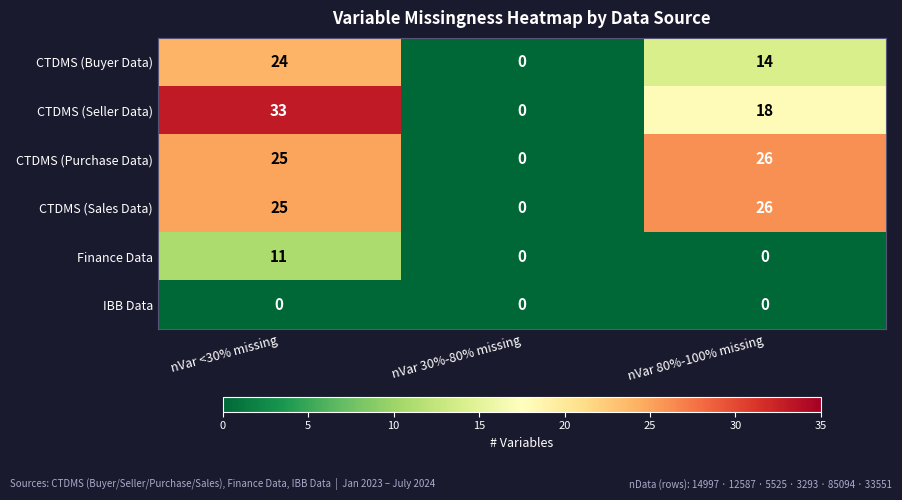

What is the spread (max minus min) of values at nVar 80%-100% missing?

26